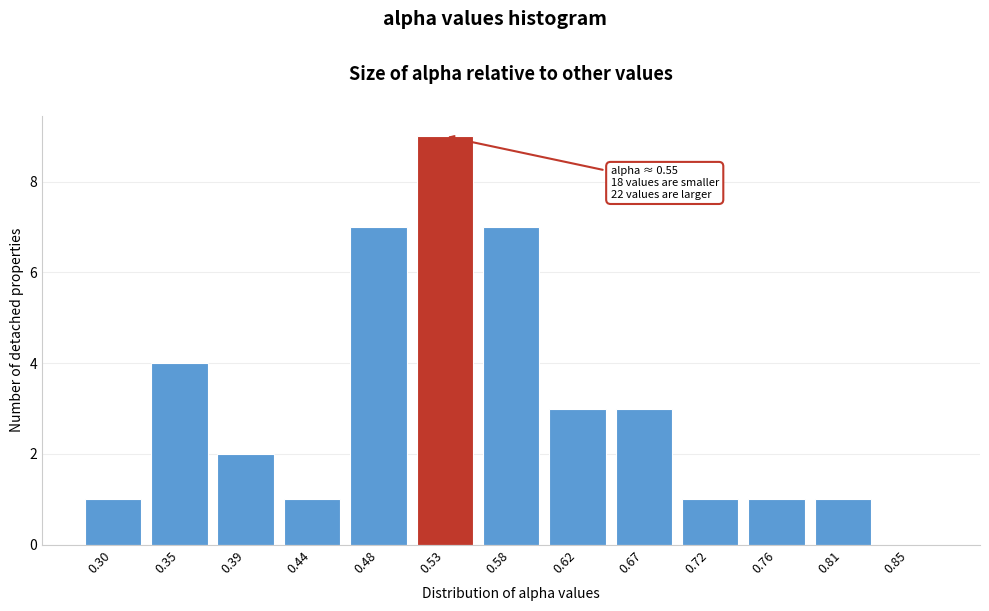

Reading left to right, what are all the values shown in this chart?

0.30=1	0.35=4	0.39=2	0.44=1	0.48=7	0.53=9	0.58=7	0.62=3	0.67=3	0.72=1	0.76=1	0.81=1	0.85=0